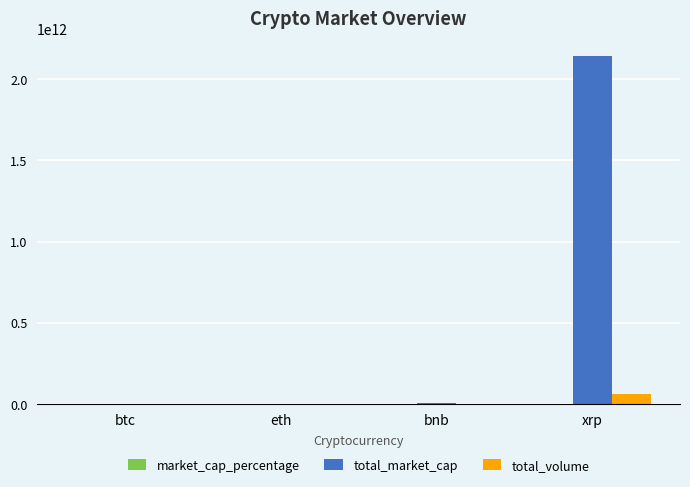

True or false: total_volume has a value of 19142189.6 at eth.

True